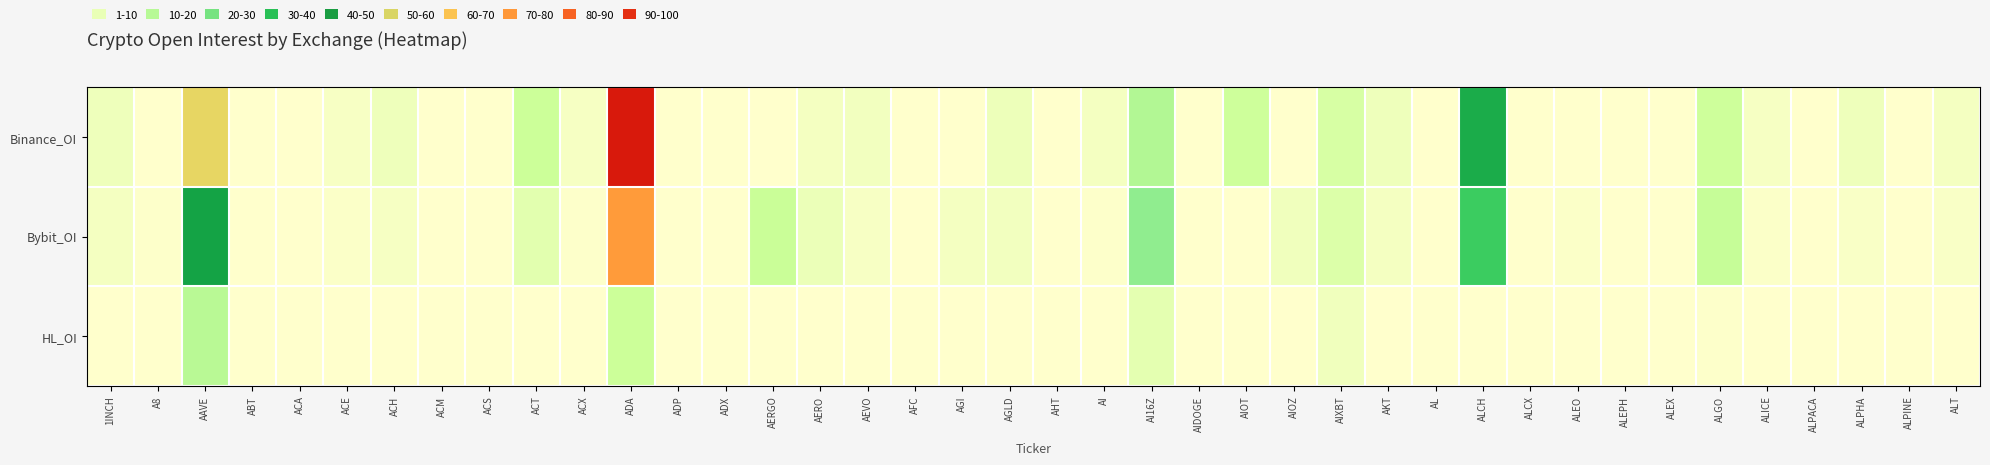

Between 1INCH and ALPHA, which is larger?

1INCH